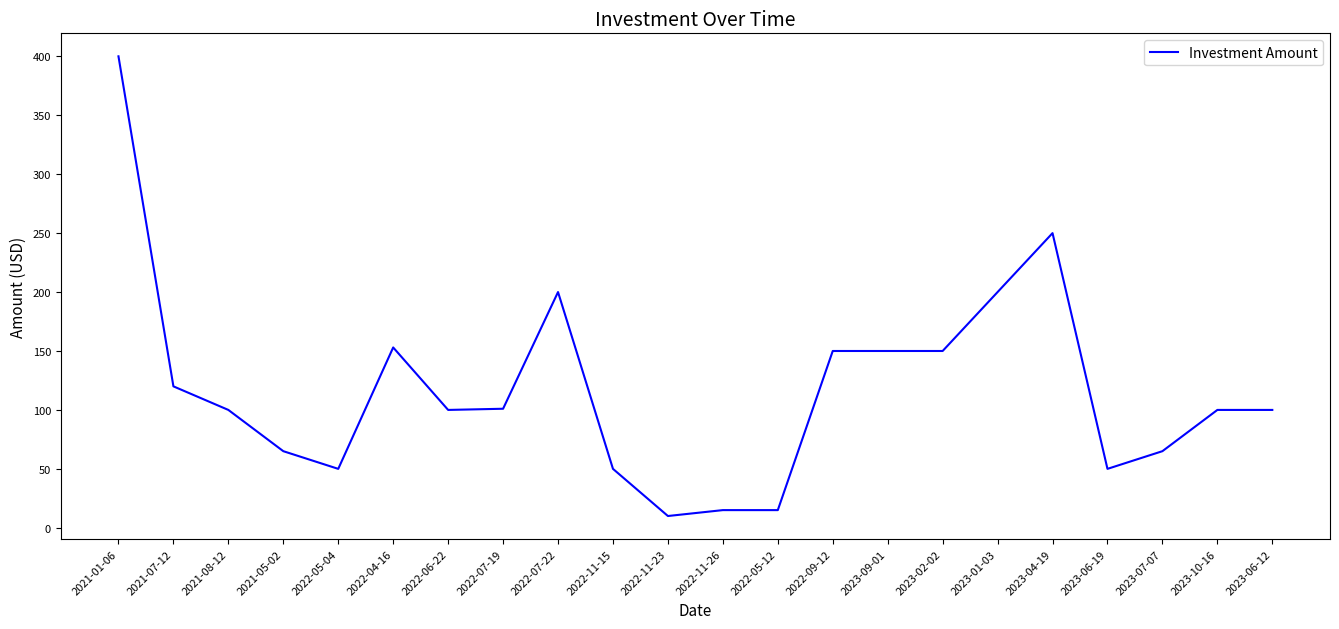

The value at 2022-09-12 is 150. True or false?

True